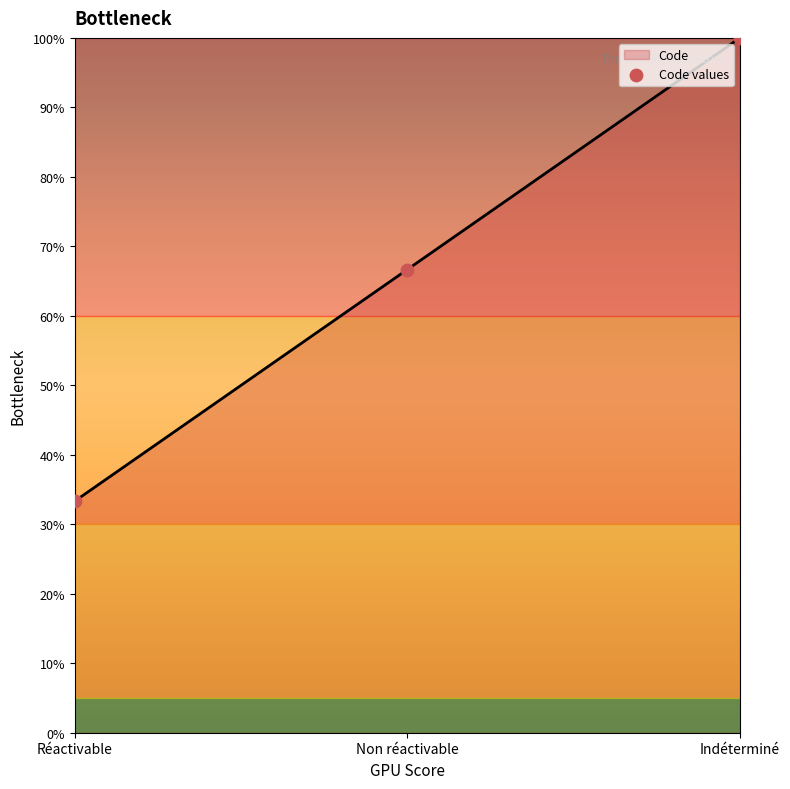

What is the change in value from Non réactivable to Indéterminé?

+33.3